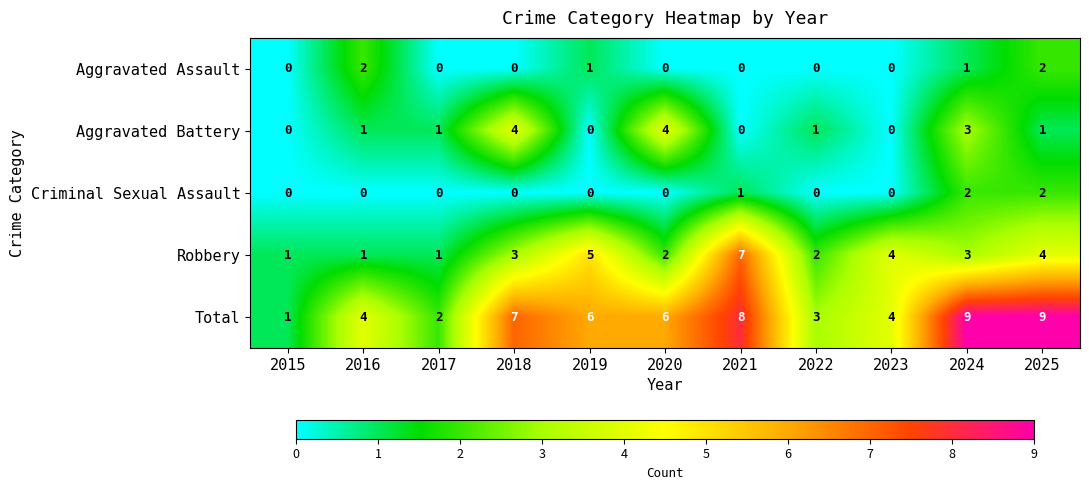

The value of Criminal Sexual Assault at 2018 is 0. True or false?

True